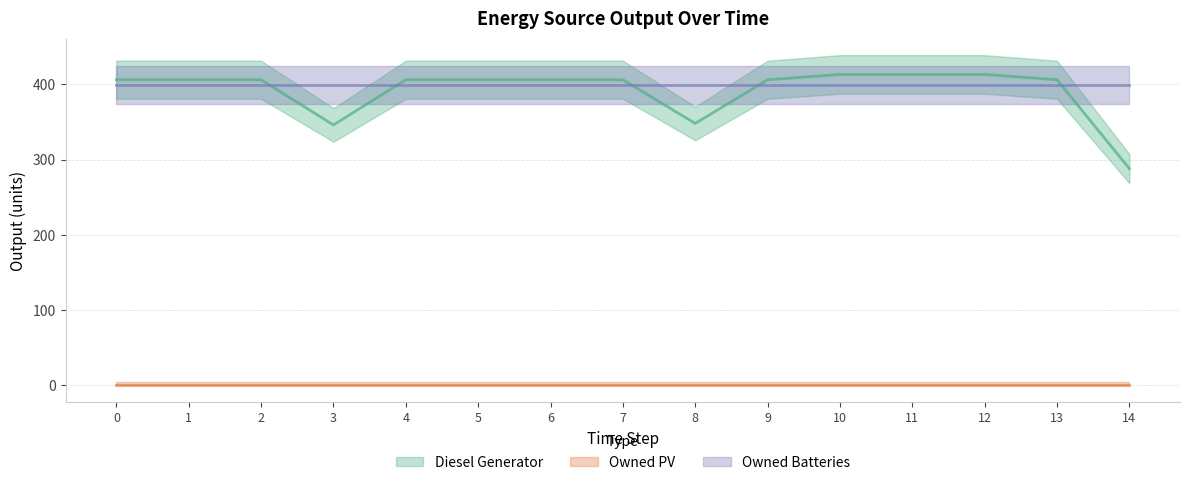

What is the difference between the highest and lowest values at 3?

399